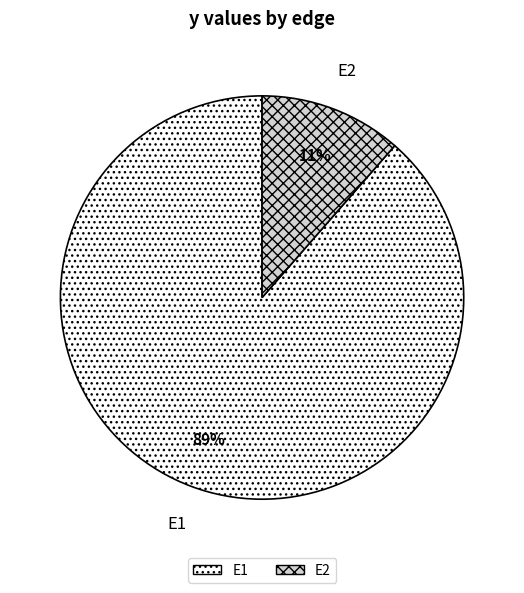

Is the sum of E2 and E1 greater than half?

Yes